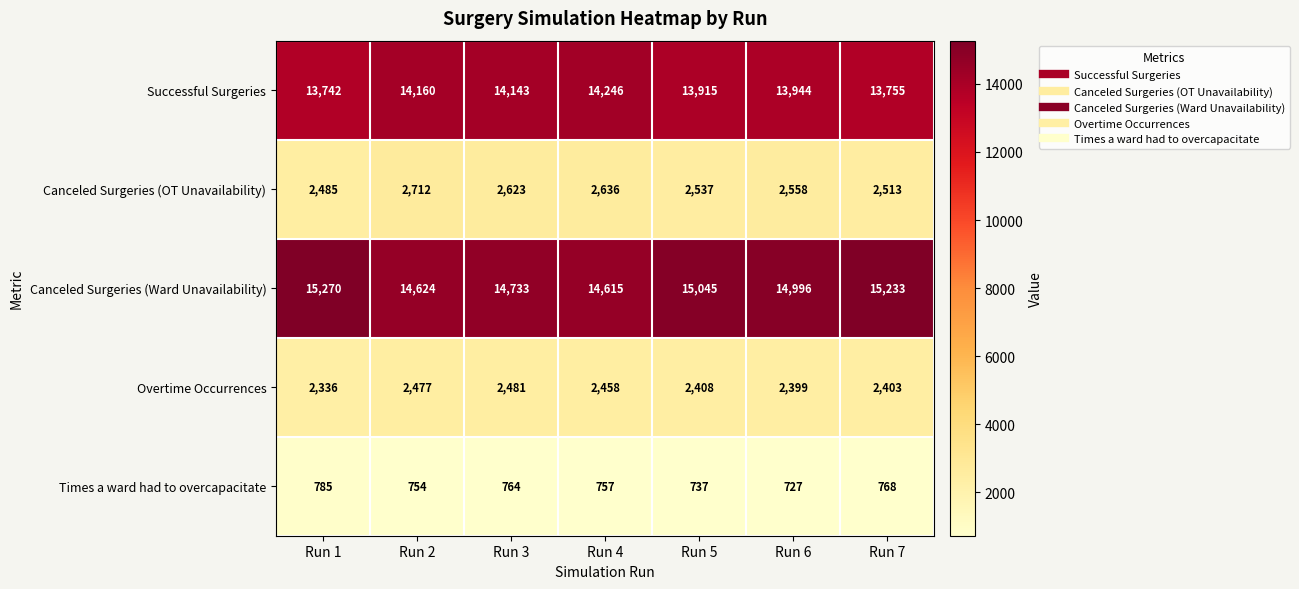

Between Run 4 and Run 6, which series saw the biggest shift?

Canceled Surgeries (Ward Unavailability)